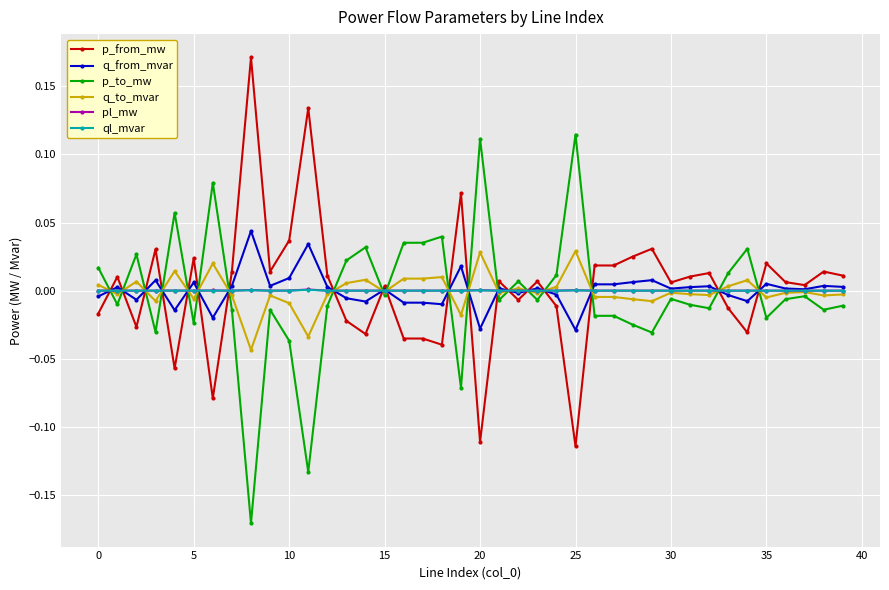

What are all the series names shown in the legend?

p_from_mw, q_from_mvar, p_to_mw, q_to_mvar, pl_mw, ql_mvar